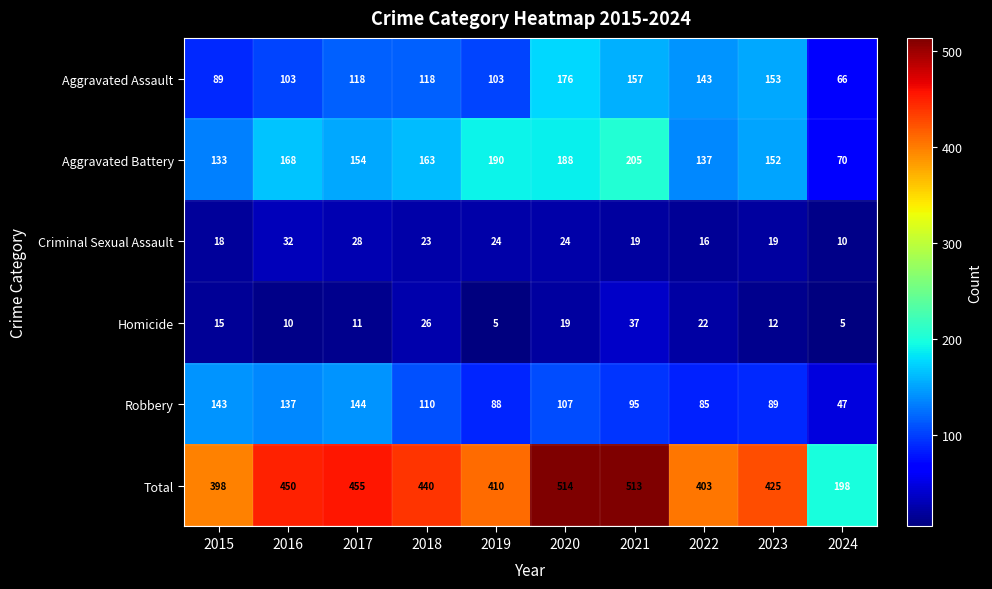

Which series has the largest total across all categories?

Total